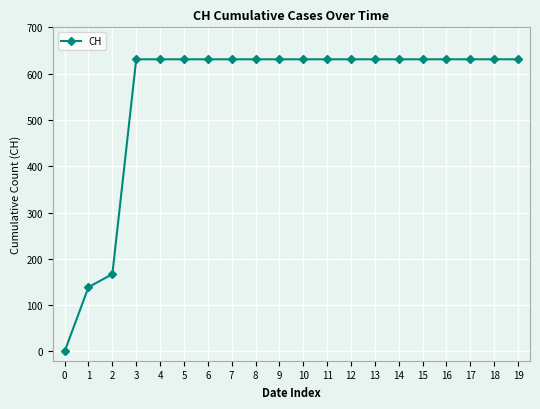

What is the sum of all values?

11033